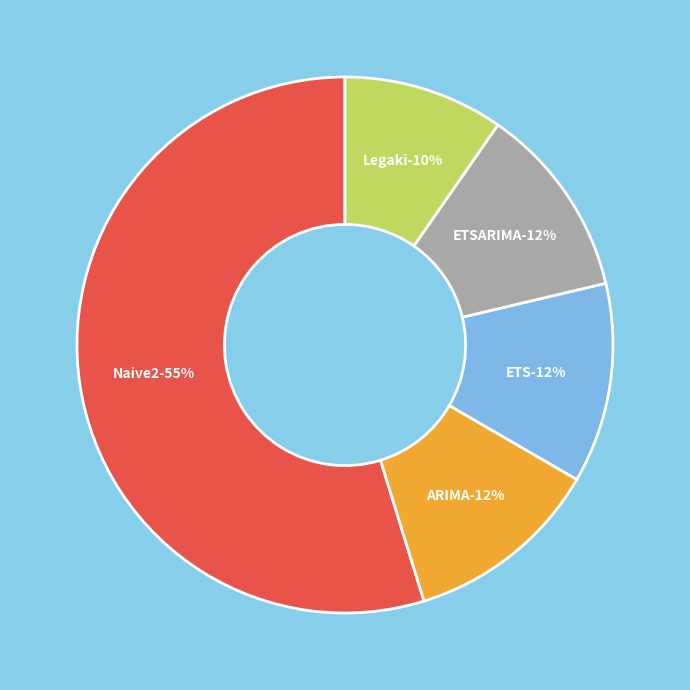

Which has a higher value, ETSARIMA or Naive2?

Naive2